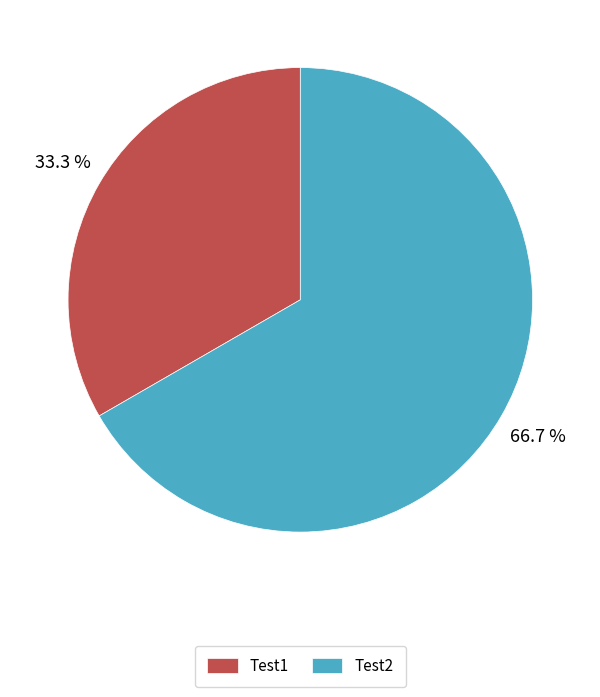

Is there a majority slice in this chart?

Yes